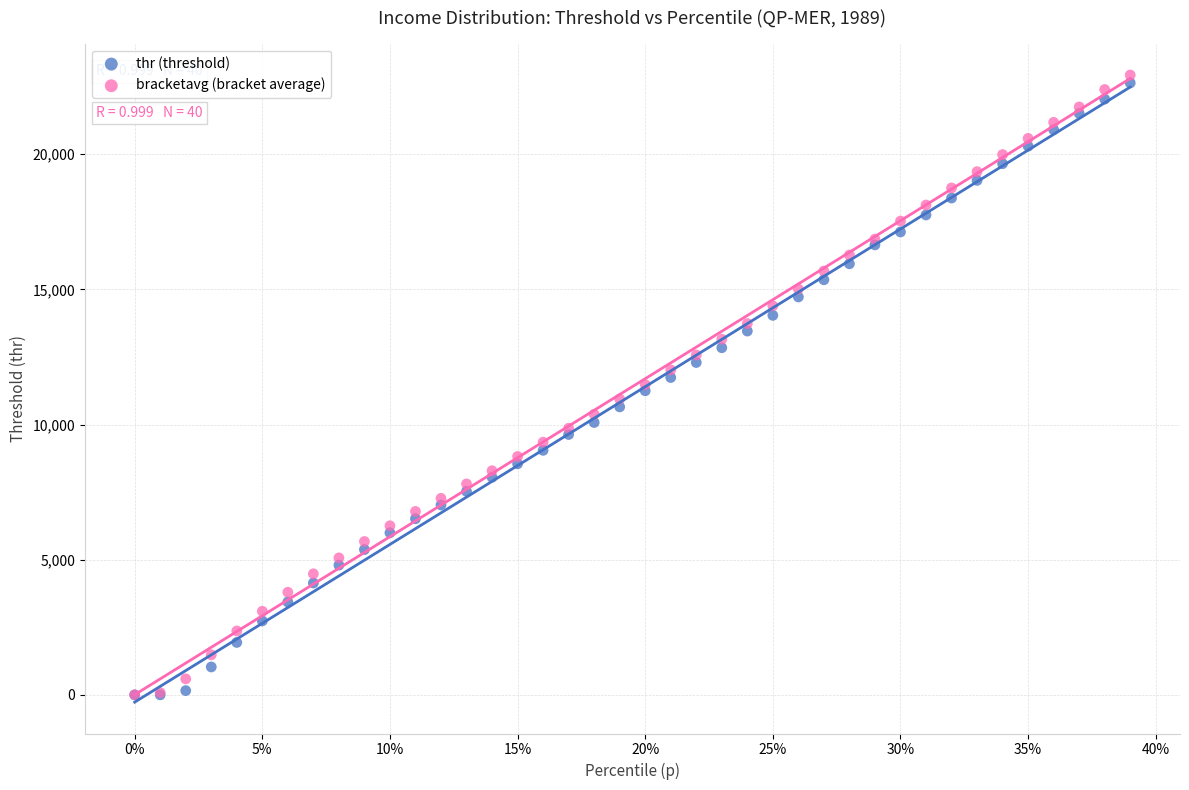

What are all the series names shown in the legend?

thr (threshold), bracketavg (bracket average)